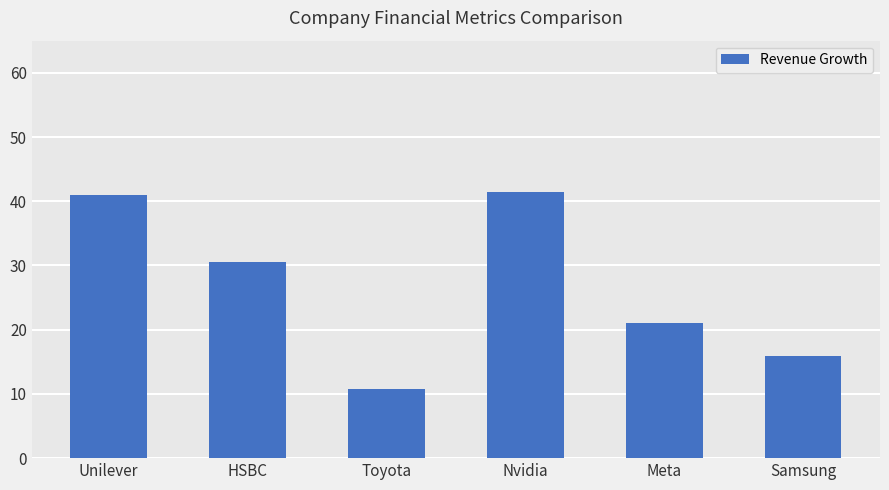

How many data points are above 30?

3